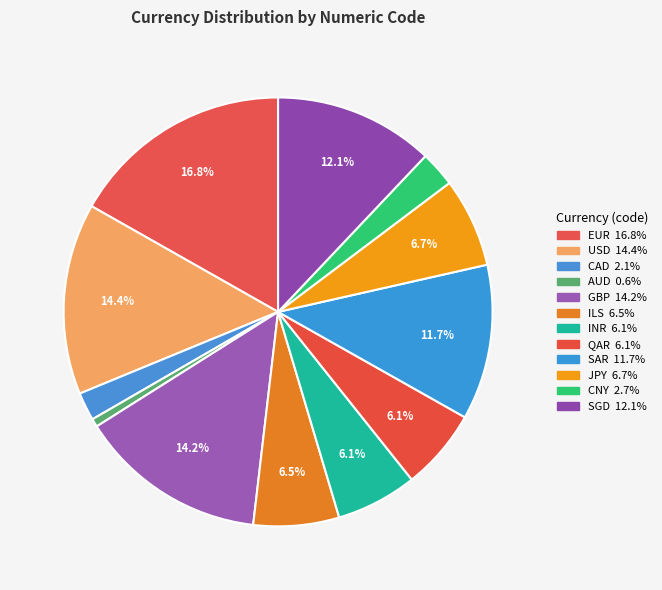

What is the smallest slice in the pie chart?

AUD